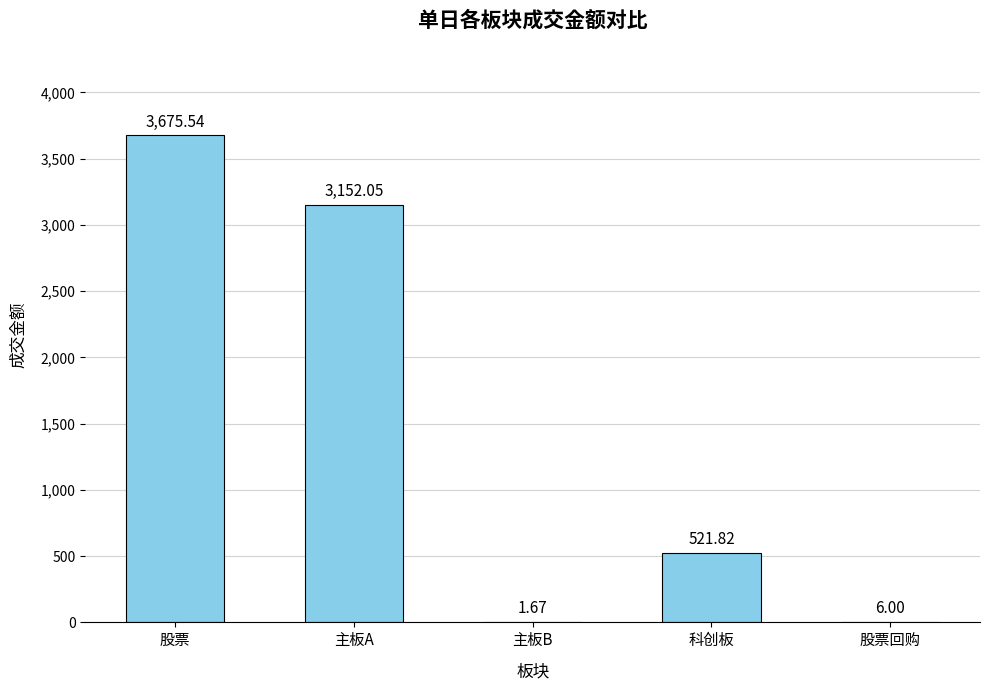

What is the greatest value displayed?

3675.5